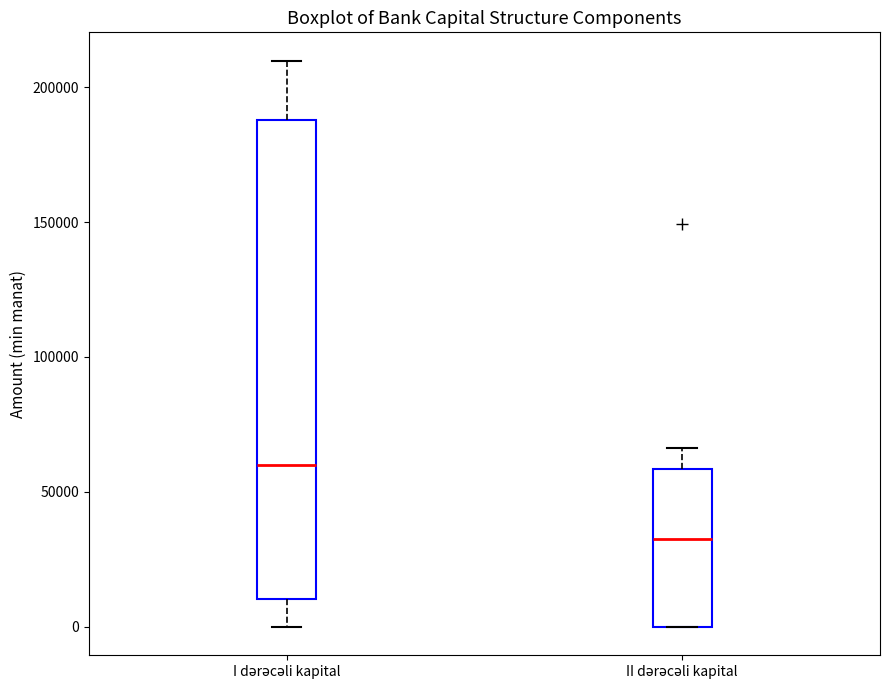

Reading left to right, transcribe this box plot: for each box, give where its median line is, the range the box spans, and where its two whiskers end, as read against the y-axis. The values are not printed on the chart, so give them approximately, as read against the axis.

I dərəcəli kapital: median 60000, box 10000 to 190000, whiskers 0 to 210000
II dərəcəli kapital: median 35000, box 0 to 60000, whiskers 0 to 65000